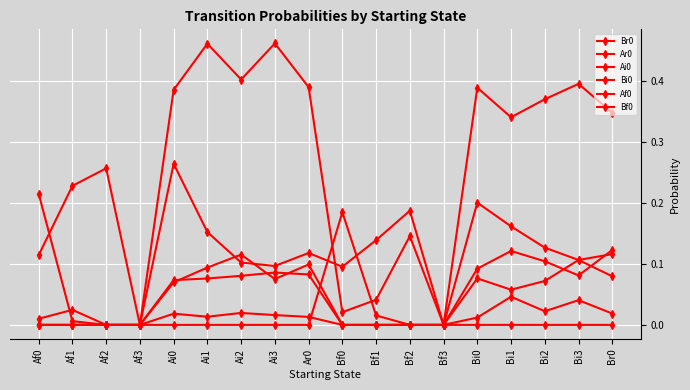

How many intersections are there between Bi0 and Bf0?

3